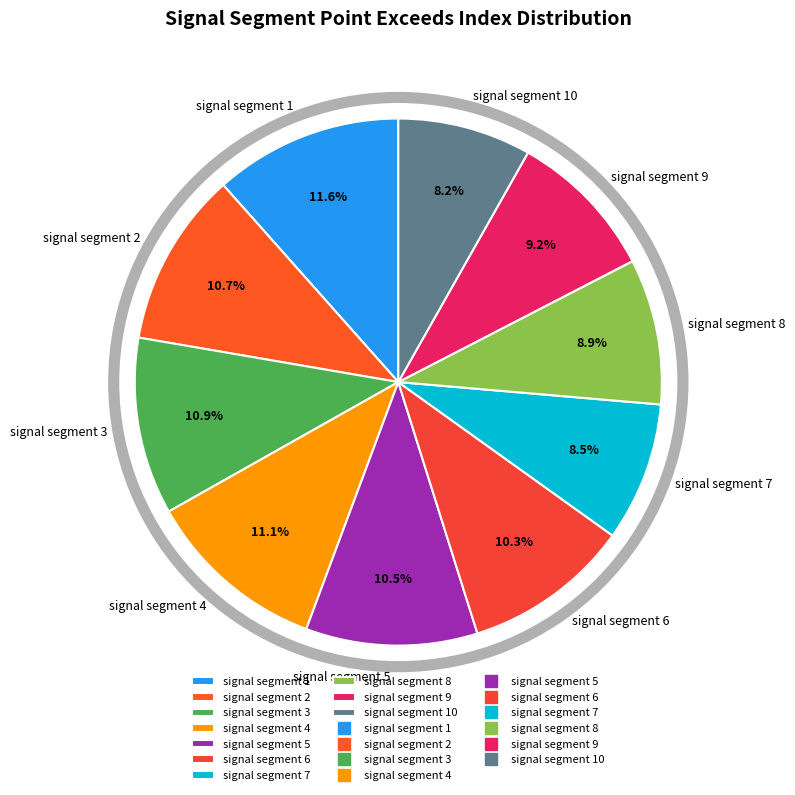

True or false: signal segment 6 accounts for 10% of the total.

True